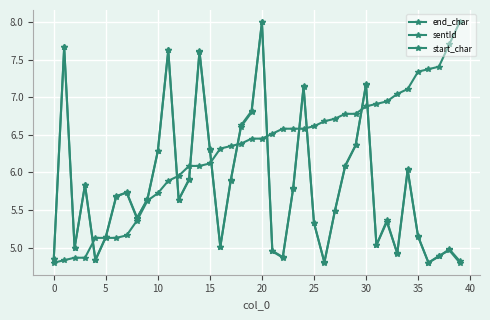

Which series has the widest spread of values?

end_char